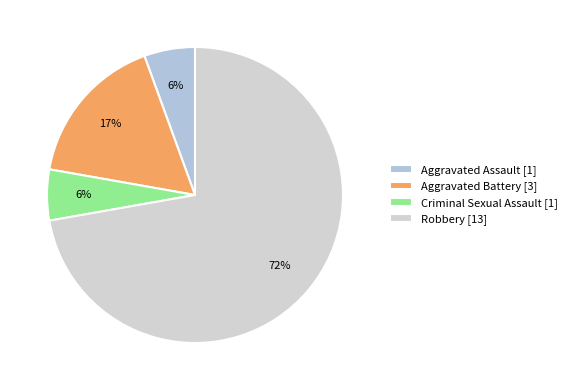

To the nearest percent, what percentage of the pie is Criminal Sexual Assault?

6%